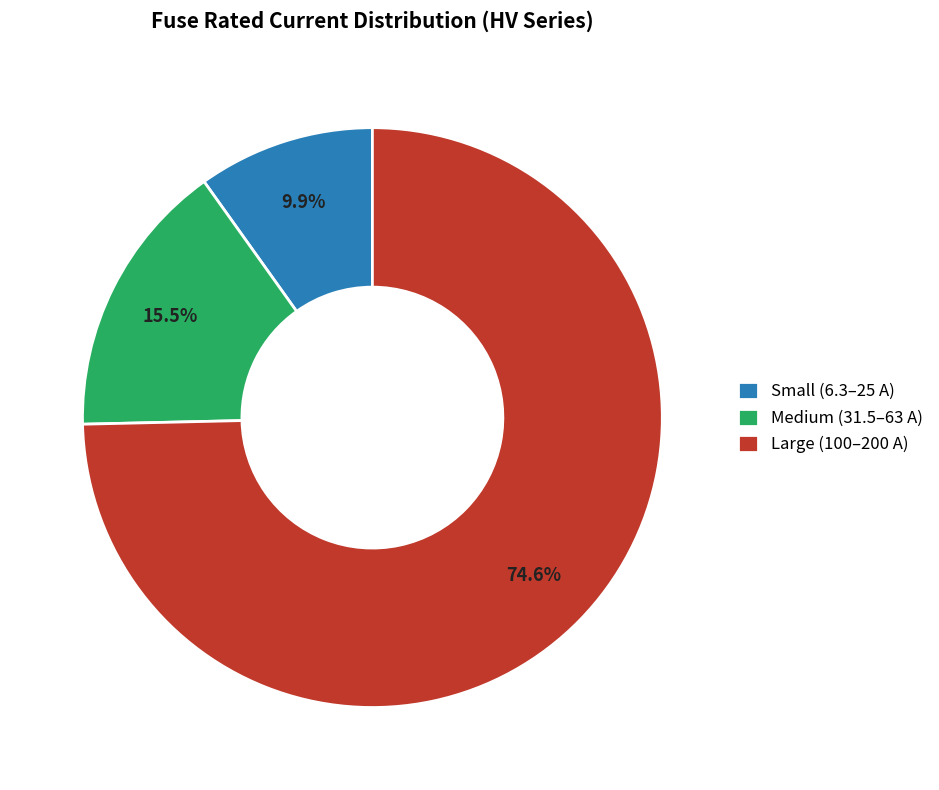

Combined, what portion of the pie is Medium (31.5–63 A) and Small (6.3–25 A)?

25.4%